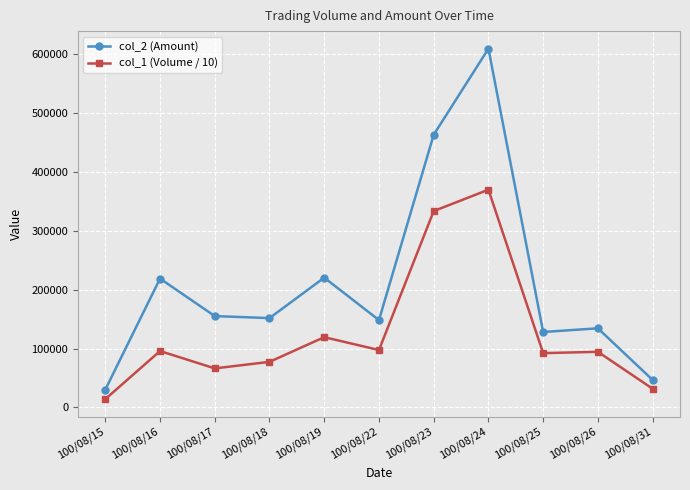

How many interior local peaks does the col_2 (Amount) series have?

4